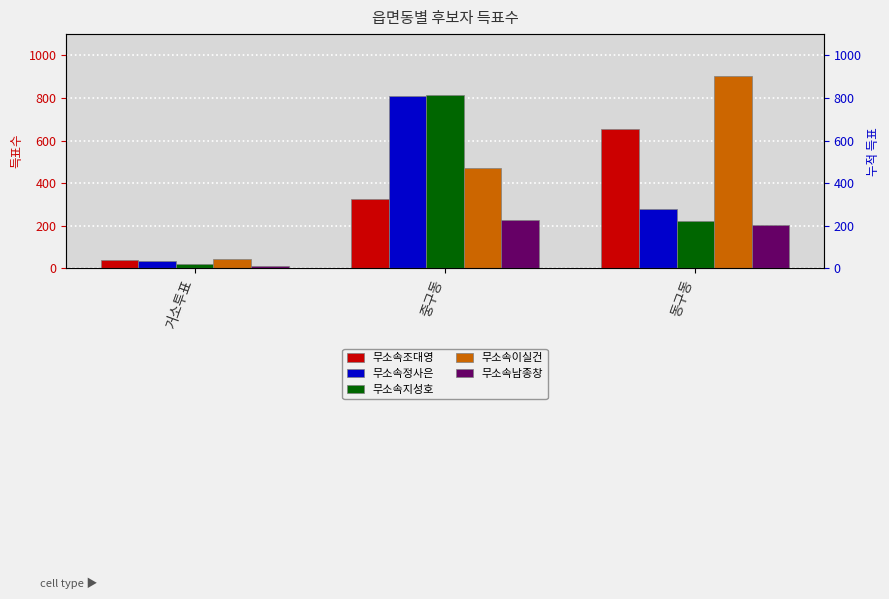

Where does the 무소속이실건 series first go above 471?

동구동